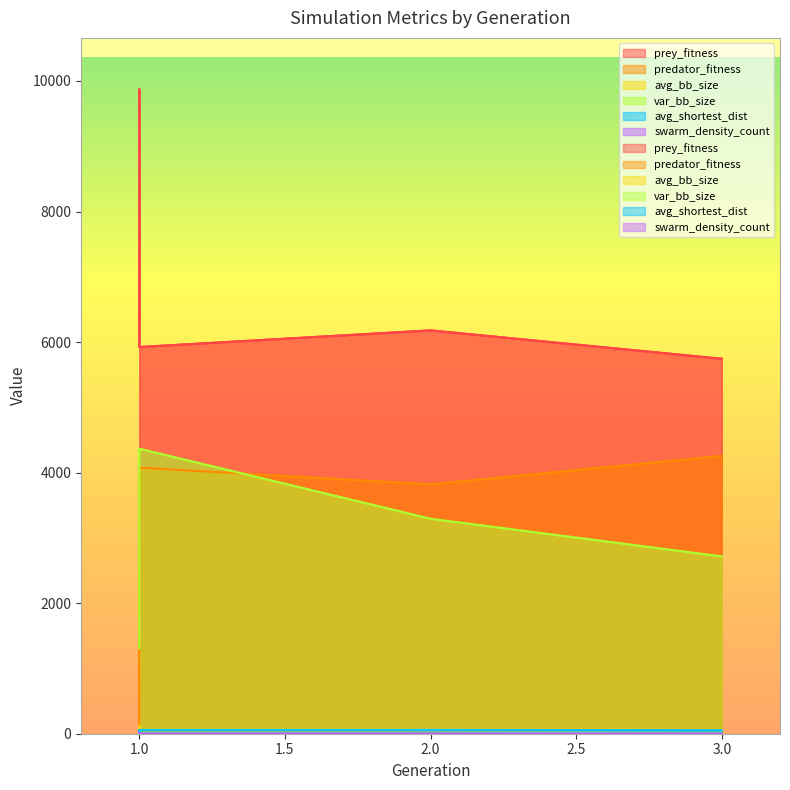

True or false: avg_shortest_dist has more than 1 interior local peaks.

False